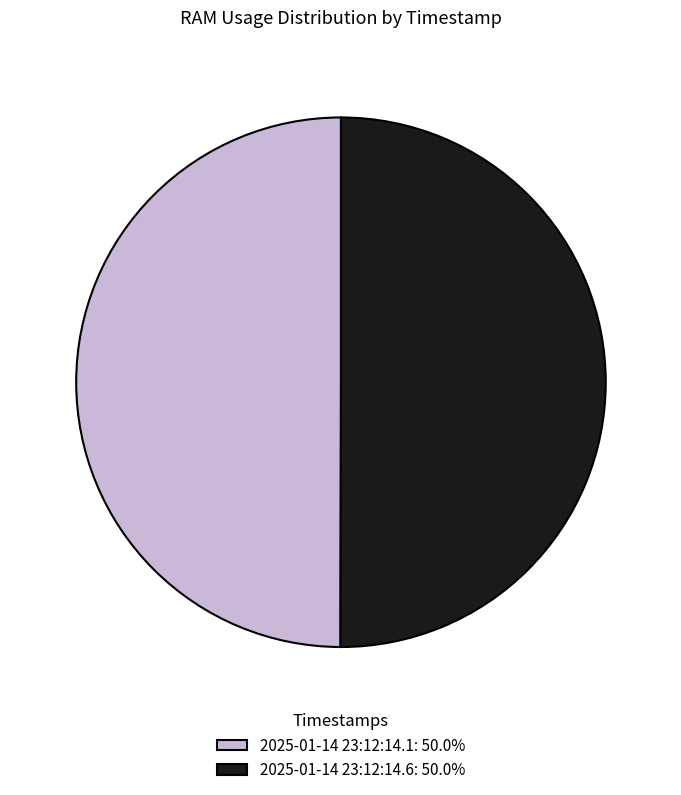

What is the ratio of the value at 2025-01-14 23:12:14.1: 50.0% to the value at 2025-01-14 23:12:14.6: 50.0%?

1.0